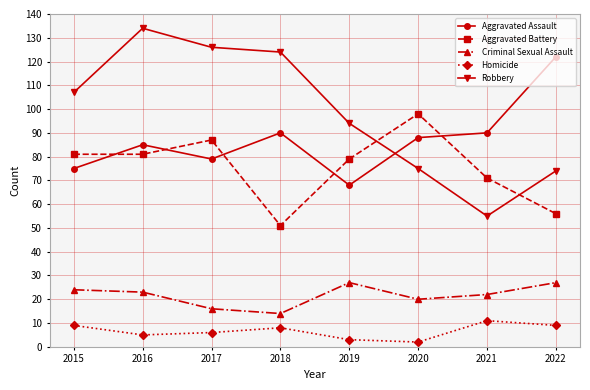

Count the number of data series in this chart.

5